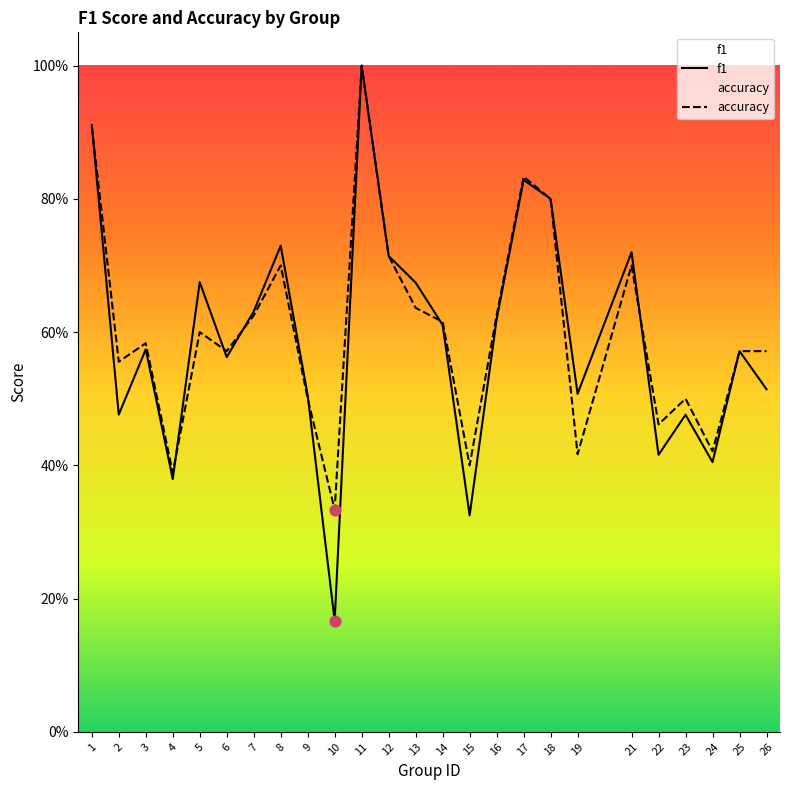

At how many categories does at least one series exceed 0?

25